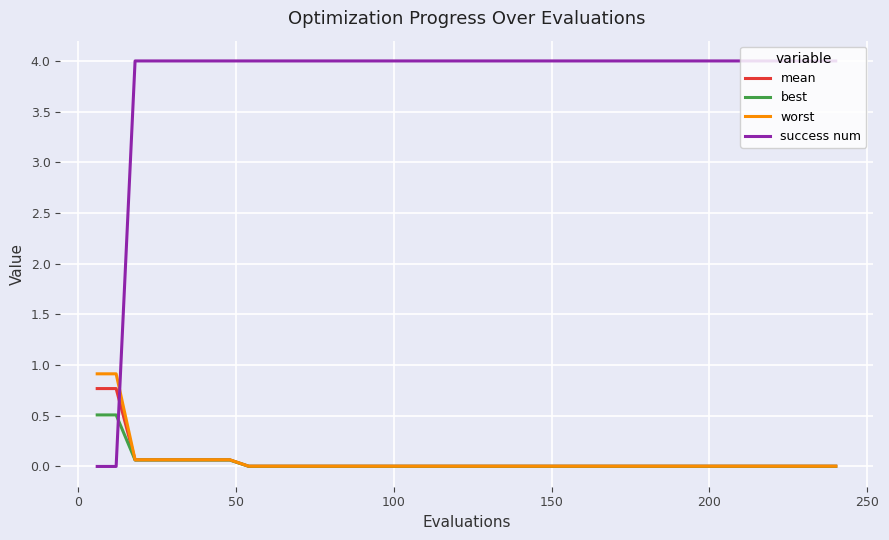

Which series ends up on top after the final intersection of success num and best?

success num